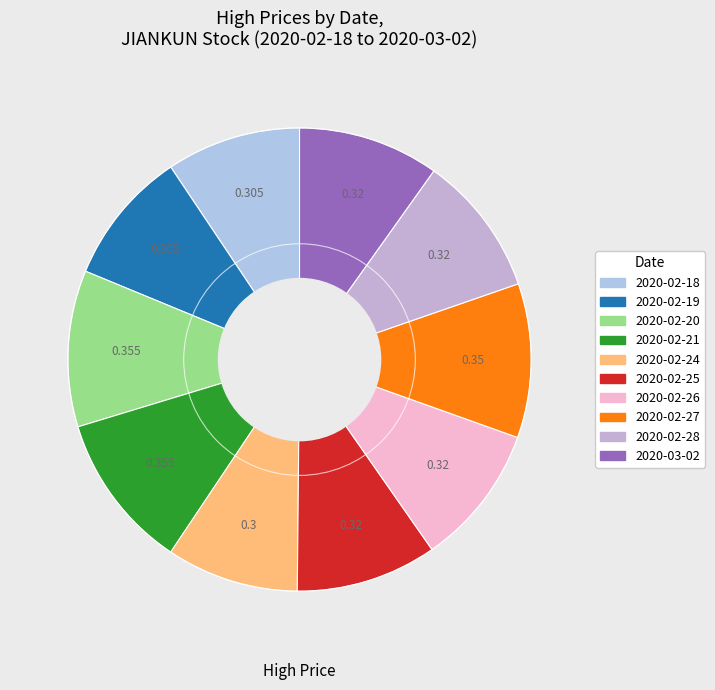

To the nearest percent, what percentage of the pie is 2020-02-27?

11%